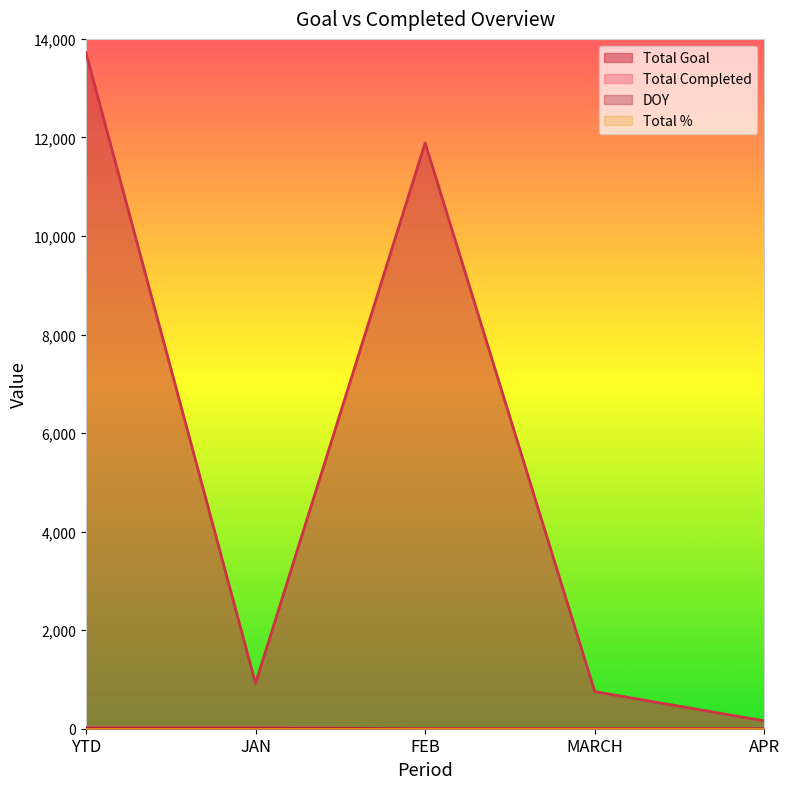

The Total Goal series shows 921 at JAN. True or false?

True